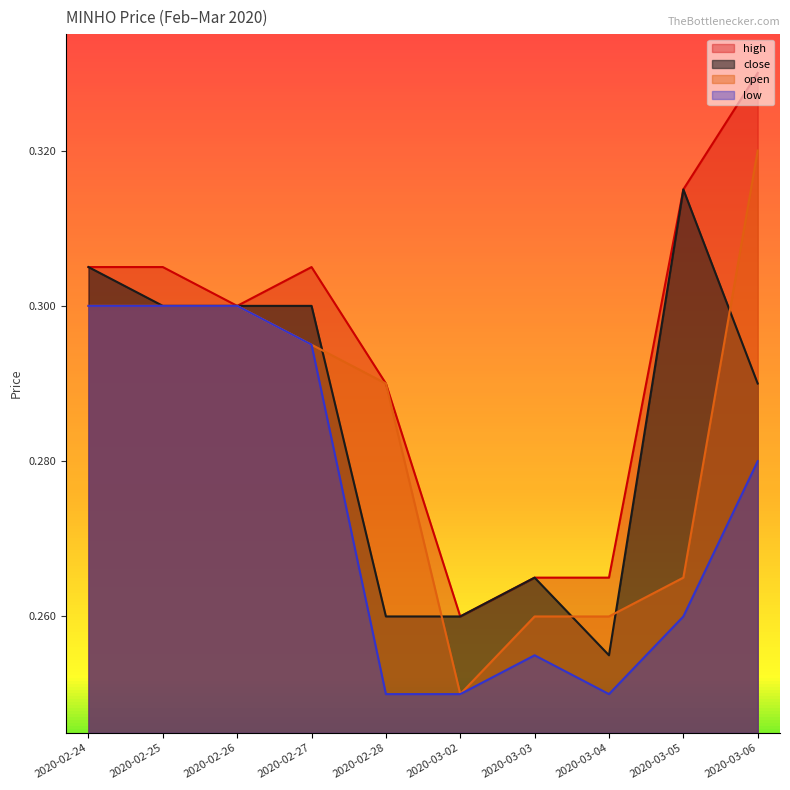

What is the label of the 1st point from the left?

2020-02-24